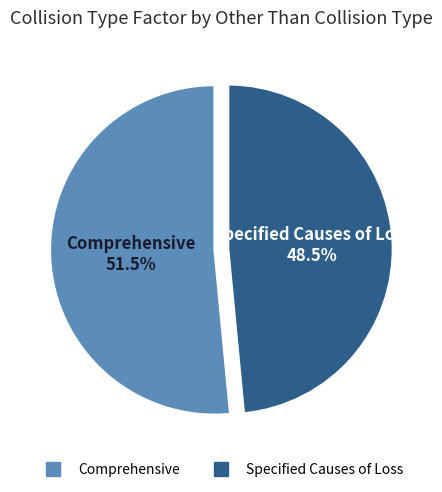

Combined, do Comprehensive and Specified Causes of Loss account for over 50%?

Yes